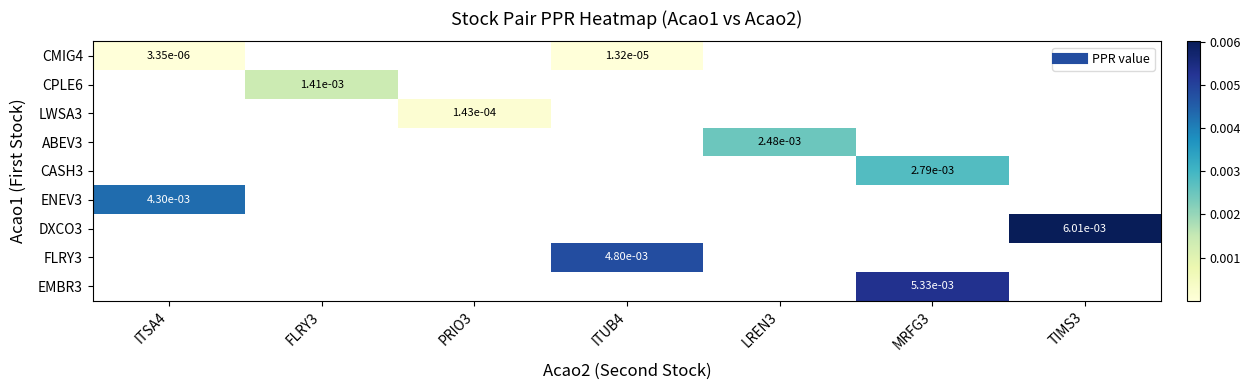

At how many categories does at least one series exceed 0?

7